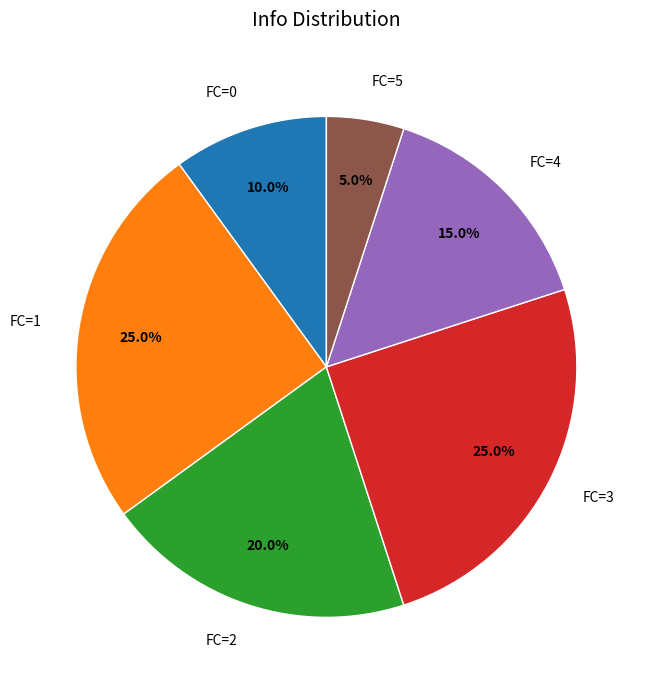

What is the ratio of the value at FC=2 to the value at FC=3?

0.8